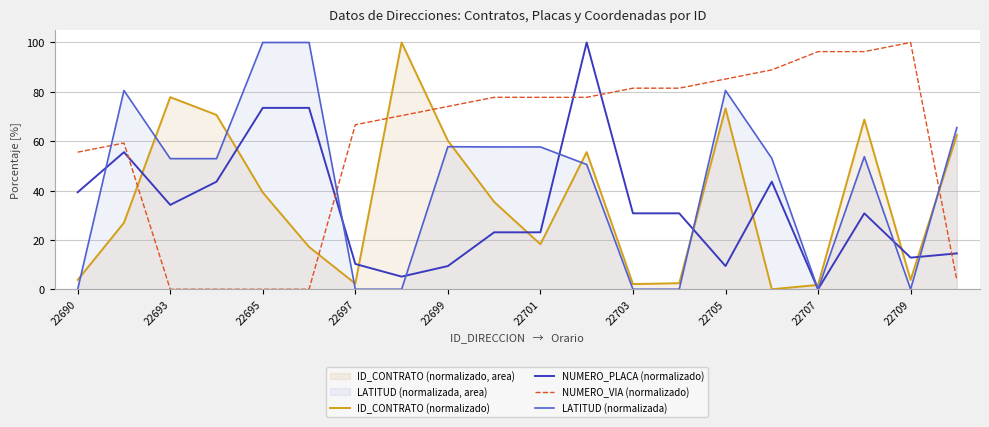

What is the sum of all NUMERO_VIA (normalizado) values?

1192.6